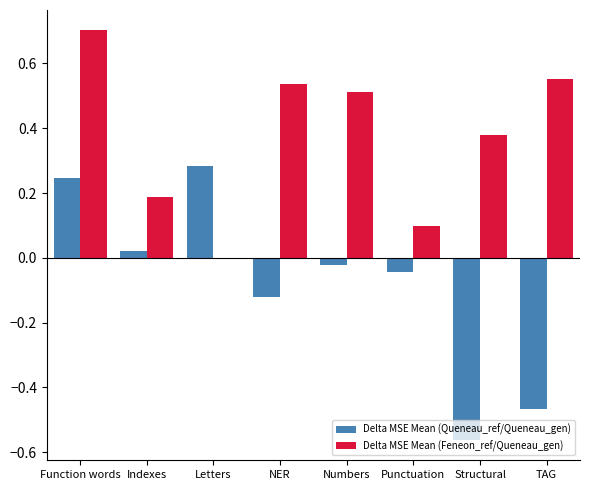

How many series are shown in this chart?

2